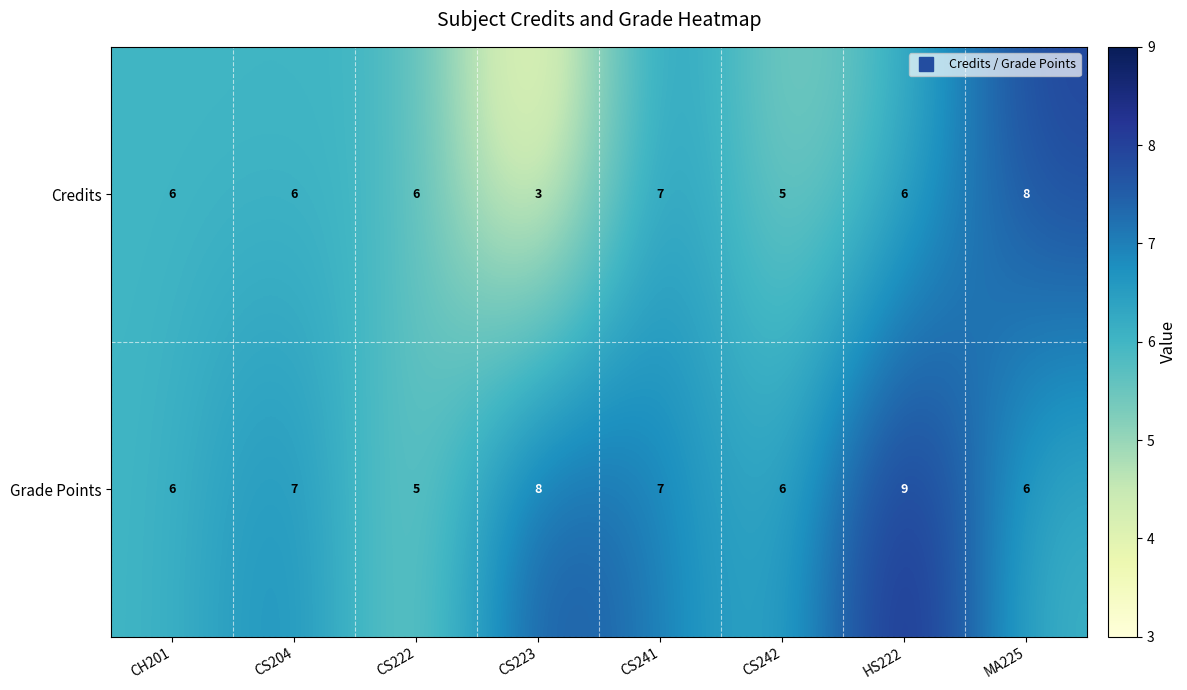

At how many categories does at least one series exceed 5?

8